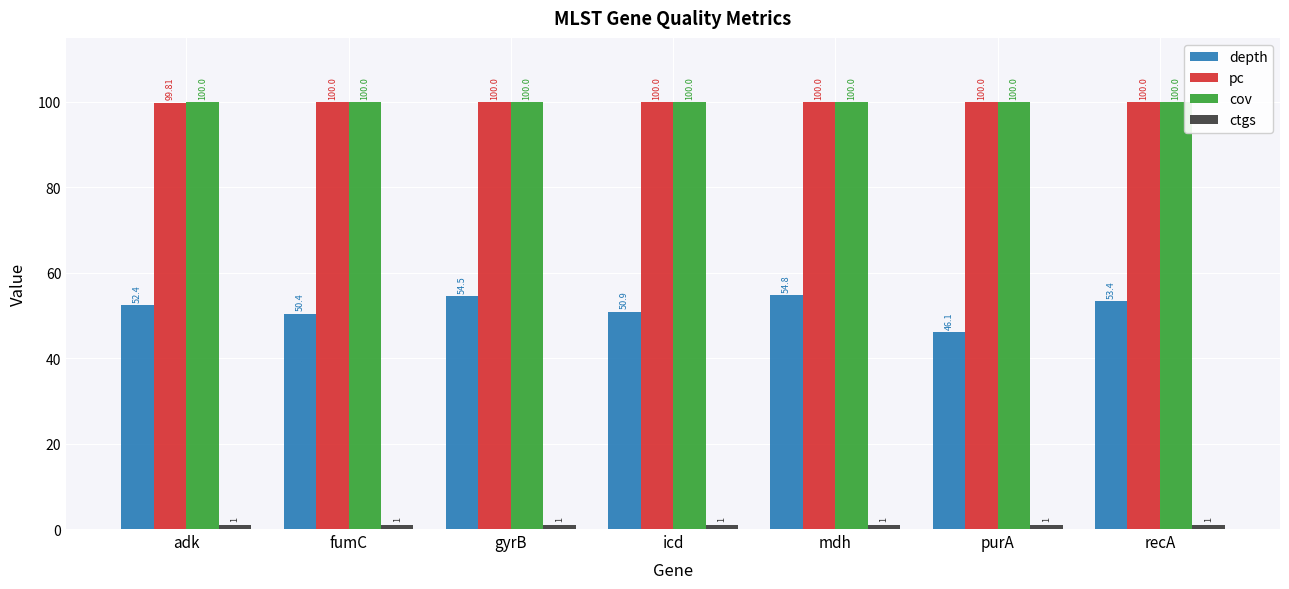

What is the maximum value for depth?

54.8